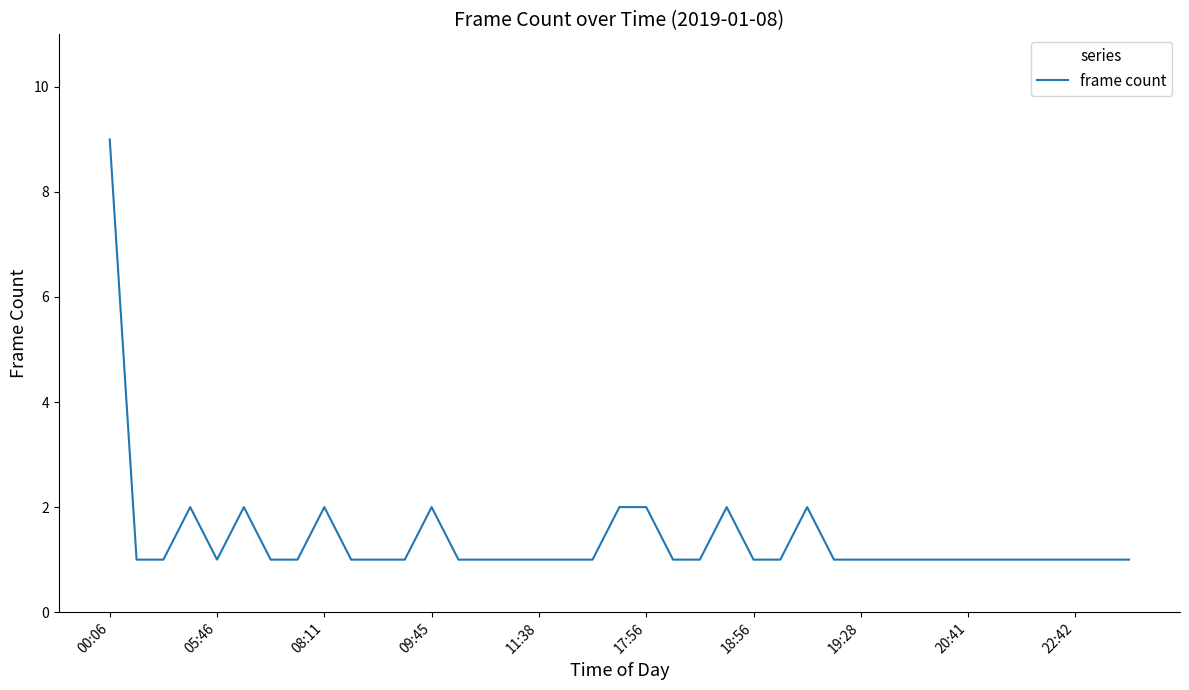

What is the maximum value shown in the chart?

9